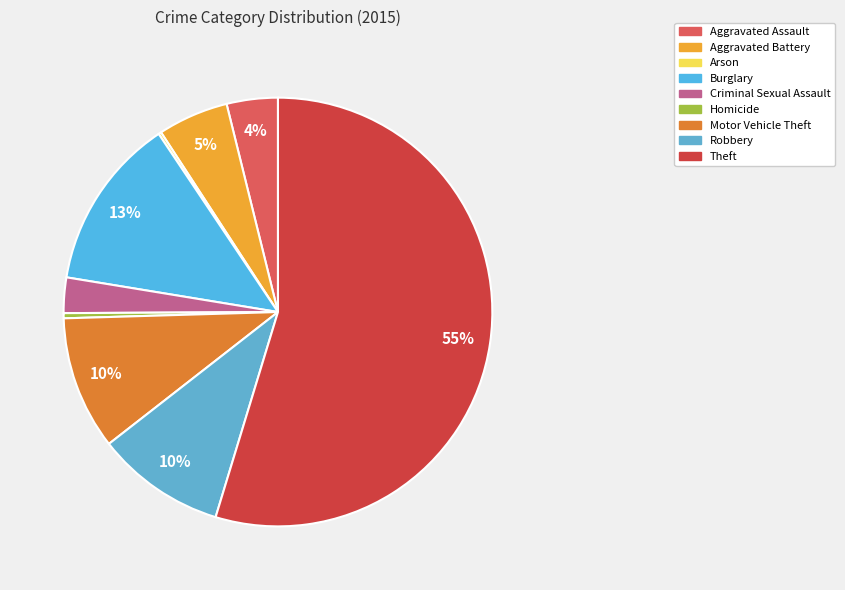

Which slice is the smallest?

Arson